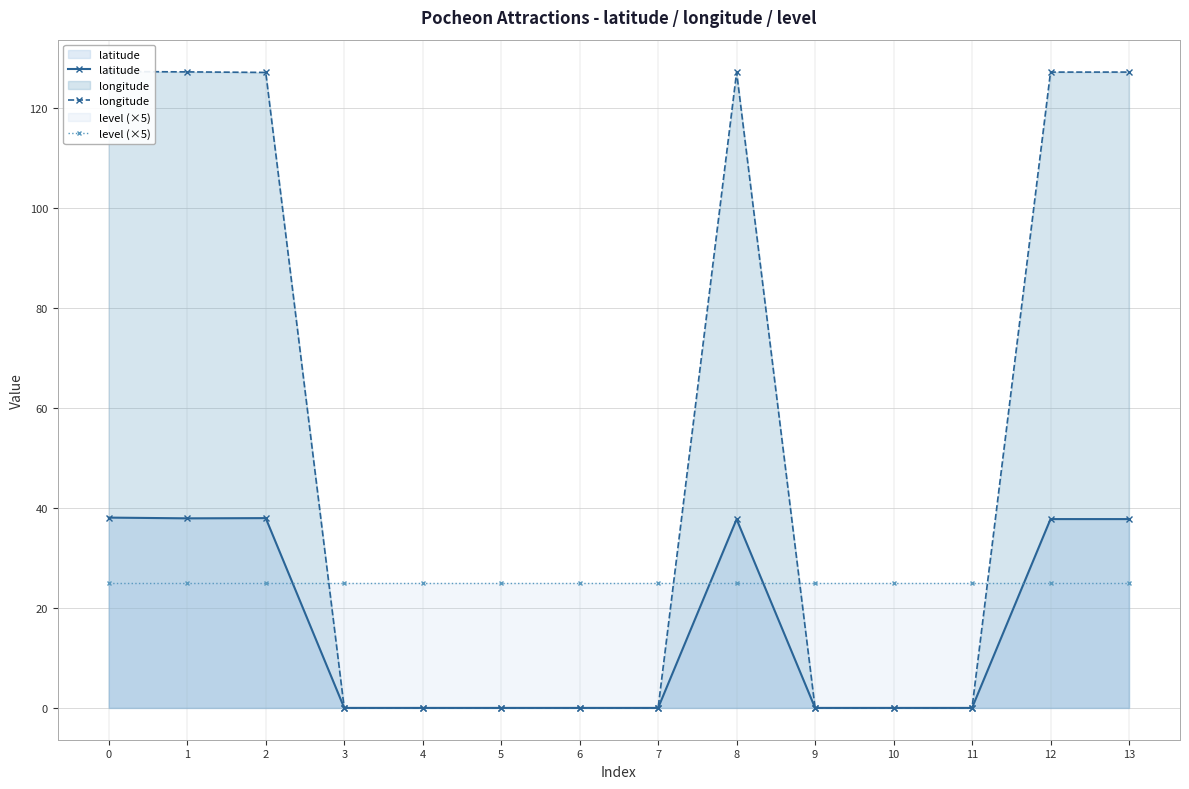

Which series has the largest range (max minus min)?

longitude